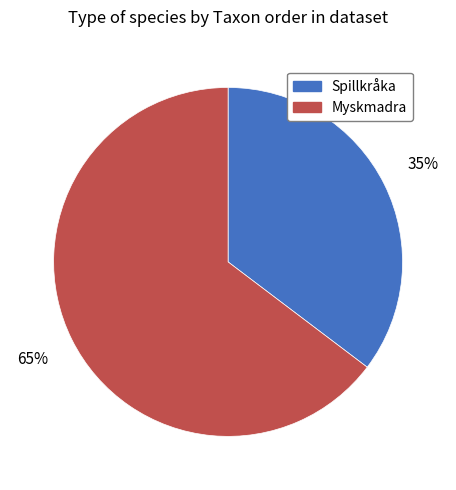

To the nearest percent, what is the average slice percentage?

50%